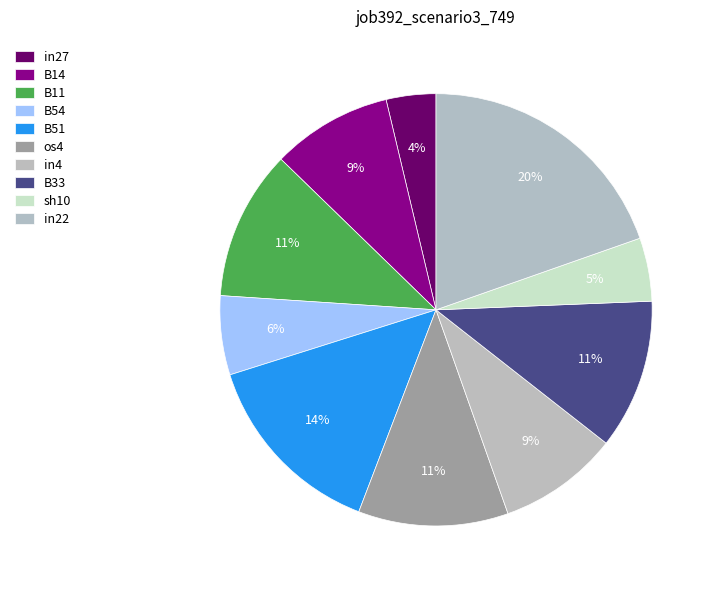

How many segments does this pie chart have?

10